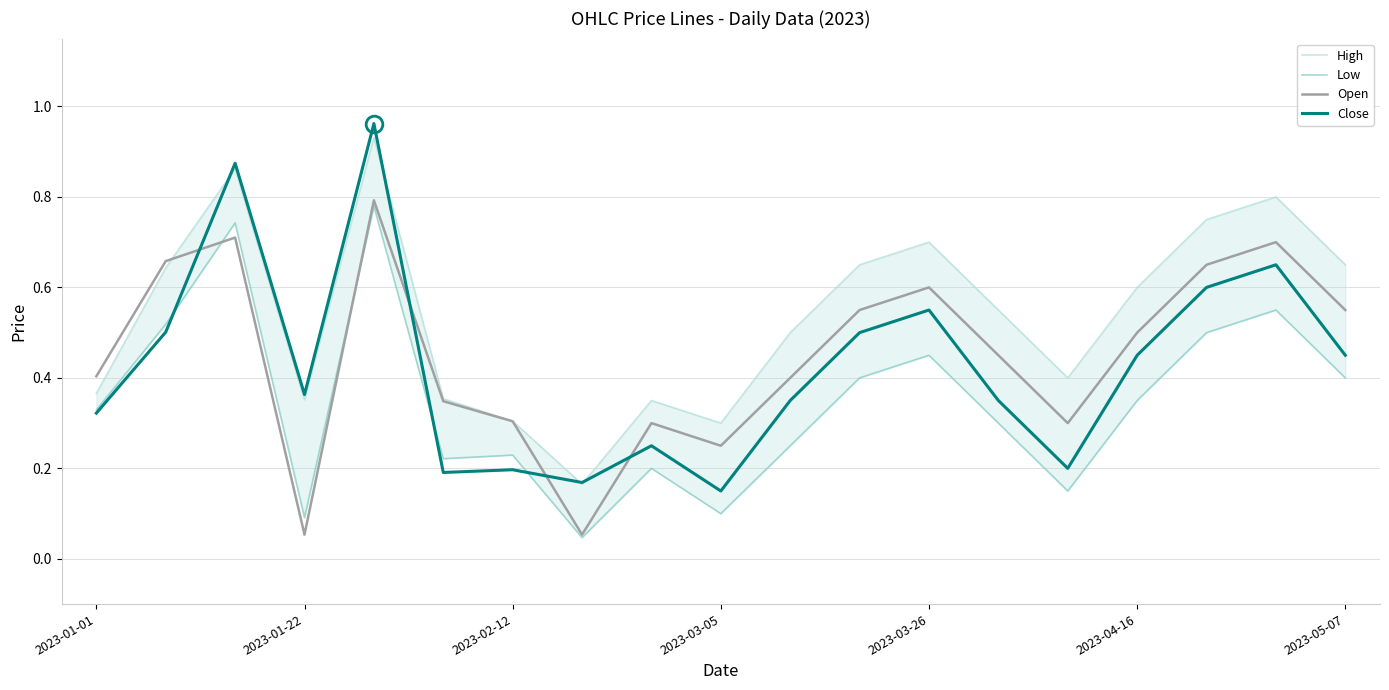

Is it true that Close equals 0.6 at 2023-04-16?

False